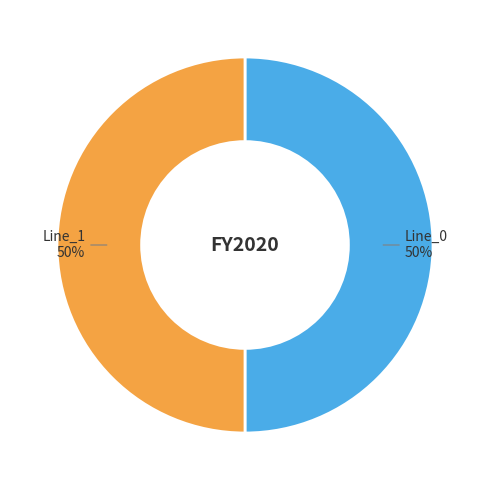

To the nearest percent, what is the average slice percentage?

50%